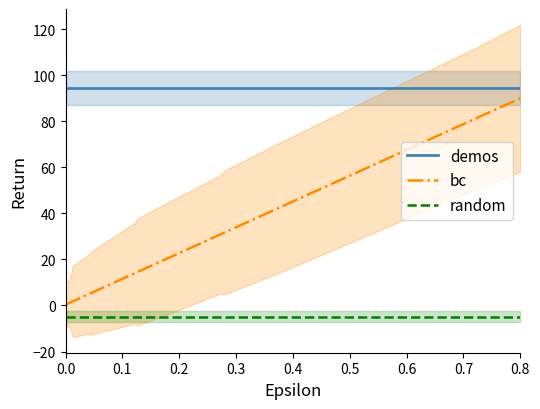

True or false: bc and random cross at least once.

False